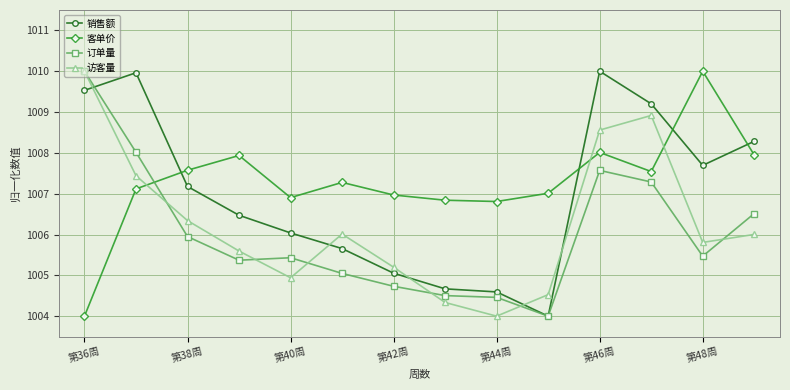

Does the chart have visible grid lines?

Yes